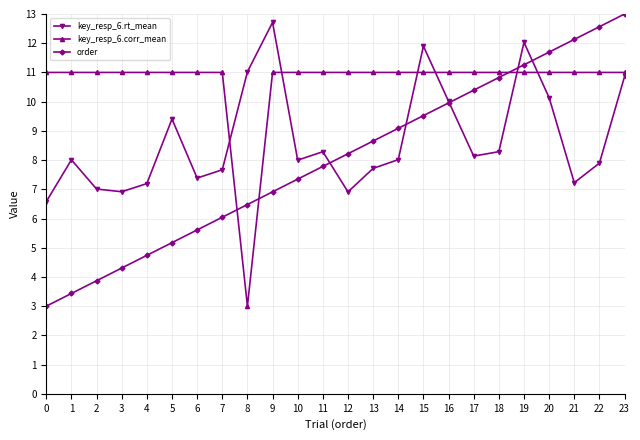

Reading right to left, list all the values displayed in this chart.

key_resp_6.rt_mean: 23=10.9	22=7.9	21=7.2	20=10.1	19=12.0	18=8.3	17=8.1	16=10.0	15=11.9	14=8.0	13=7.7	12=6.9	11=8.3	10=8.0	9=12.7	8=11.0	7=7.7	6=7.4	5=9.4	4=7.2	3=6.9	2=7.0	1=8.0	0=6.6
key_resp_6.corr_mean: 23=11.0	22=11.0	21=11.0	20=11.0	19=11.0	18=11.0	17=11.0	16=11.0	15=11.0	14=11.0	13=11.0	12=11.0	11=11.0	10=11.0	9=11.0	8=3.0	7=11.0	6=11.0	5=11.0	4=11.0	3=11.0	2=11.0	1=11.0	0=11.0
order: 23=13.0	22=12.6	21=12.1	20=11.7	19=11.3	18=10.8	17=10.4	16=10.0	15=9.5	14=9.1	13=8.7	12=8.2	11=7.8	10=7.3	9=6.9	8=6.5	7=6.0	6=5.6	5=5.2	4=4.7	3=4.3	2=3.9	1=3.4	0=3.0